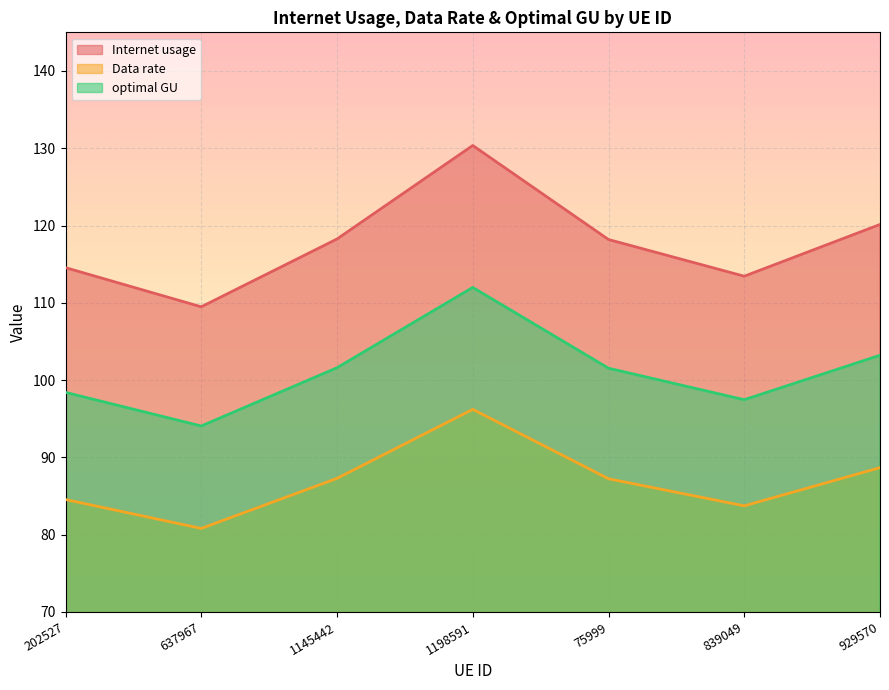

How many lines are shown in the chart?

3